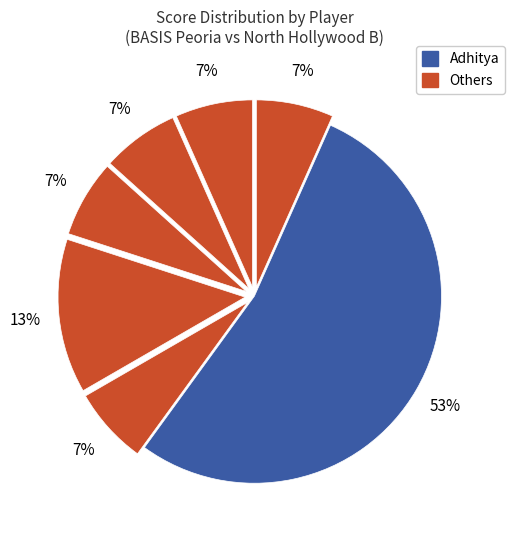

Count the number of slices in the pie.

7